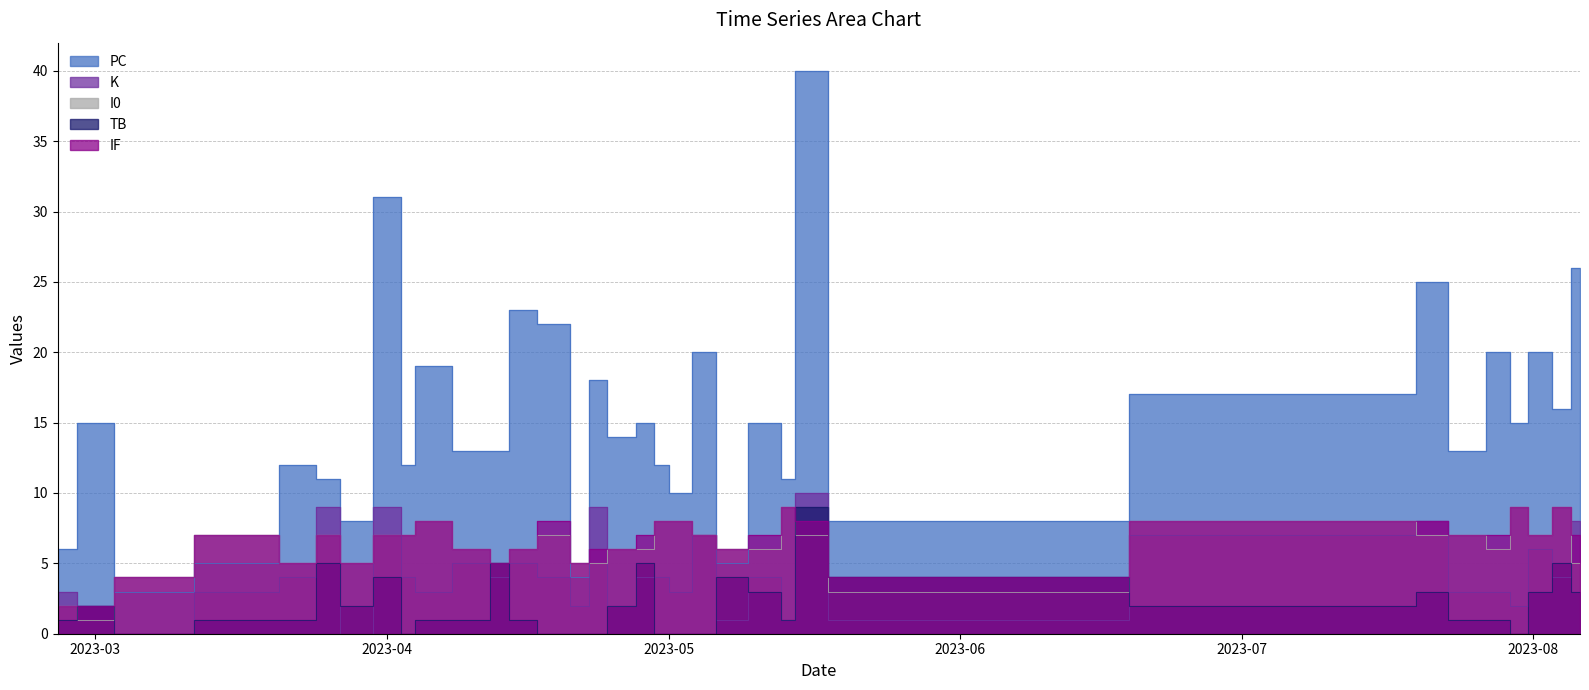

What is the maximum value for I0?

9